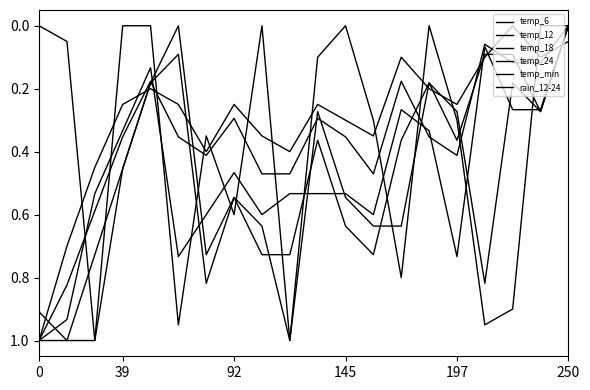

What is the average value of the temp_min series?

0.5